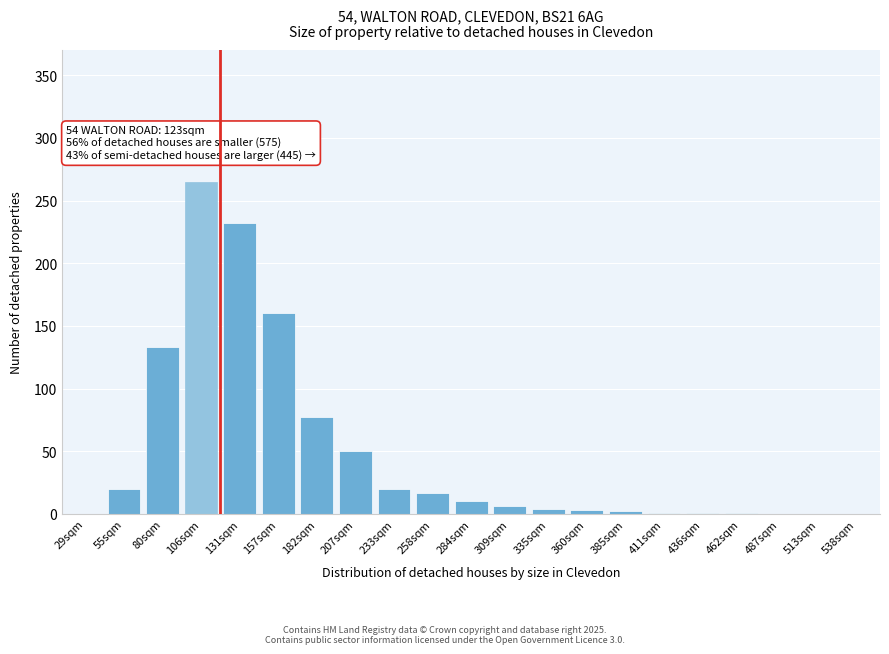

What is the sum of all values?

1002